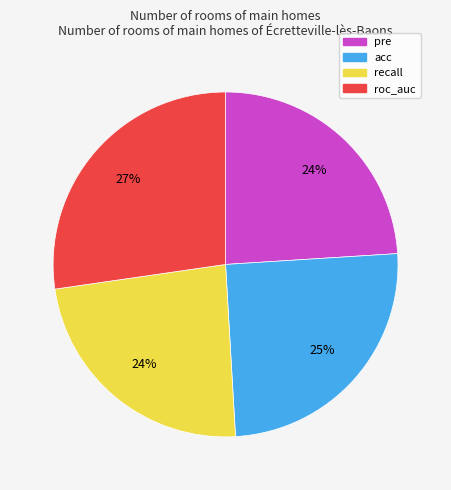

Is the sum of recall and pre greater than half?

No